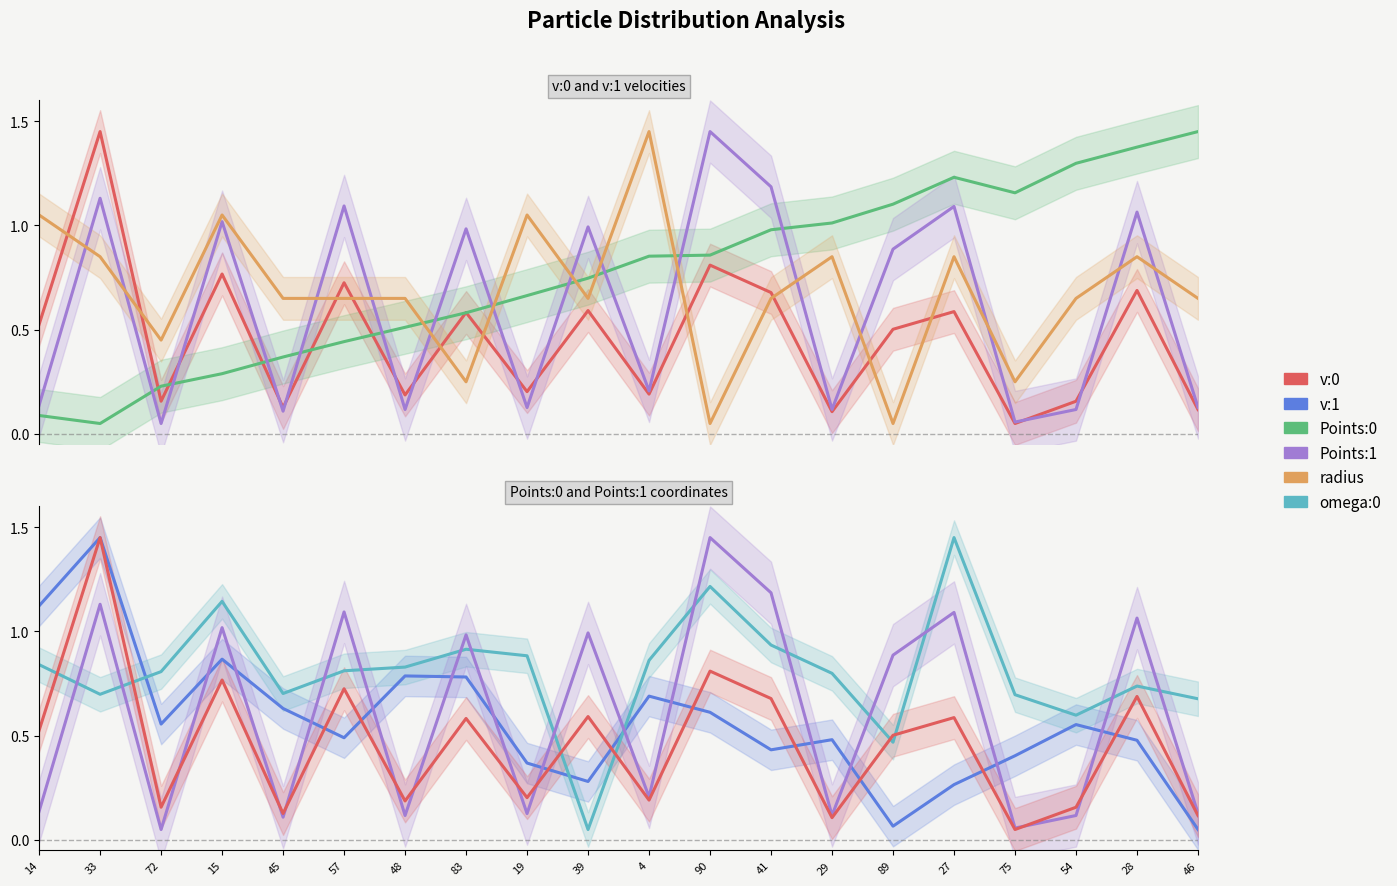

Reading right to left, transcribe all the data shown in this chart.

v:0: 46=0.1	28=0.7	54=0.2	75=0.1	27=0.6	89=0.5	29=0.1	41=0.7	90=0.8	4=0.2	39=0.6	19=0.2	83=0.6	48=0.2	57=0.7	45=0.1	15=0.8	72=0.2	33=1.4	14=0.5
Points:0: 46=1.4	28=1.4	54=1.3	75=1.2	27=1.2	89=1.1	29=1.0	41=1.0	90=0.9	4=0.9	39=0.7	19=0.7	83=0.6	48=0.5	57=0.4	45=0.4	15=0.3	72=0.2	33=0.1	14=0.1
Points:1: 46=0.1	28=1.1	54=0.1	75=0.1	27=1.1	89=0.9	29=0.1	41=1.2	90=1.4	4=0.2	39=1.0	19=0.1	83=1.0	48=0.1	57=1.1	45=0.1	15=1.0	72=0.1	33=1.1	14=0.1
radius: 46=0.7	28=0.8	54=0.7	75=0.2	27=0.8	89=0.1	29=0.8	41=0.7	90=0.1	4=1.4	39=0.7	19=1.1	83=0.2	48=0.7	57=0.7	45=0.7	15=1.1	72=0.4	33=0.8	14=1.1
v:1: 46=0.1	28=0.5	54=0.6	75=0.4	27=0.3	89=0.1	29=0.5	41=0.4	90=0.6	4=0.7	39=0.3	19=0.4	83=0.8	48=0.8	57=0.5	45=0.6	15=0.9	72=0.6	33=1.4	14=1.1
omega:0: 46=0.7	28=0.7	54=0.6	75=0.7	27=1.4	89=0.5	29=0.8	41=0.9	90=1.2	4=0.9	39=0.1	19=0.9	83=0.9	48=0.8	57=0.8	45=0.7	15=1.1	72=0.8	33=0.7	14=0.8